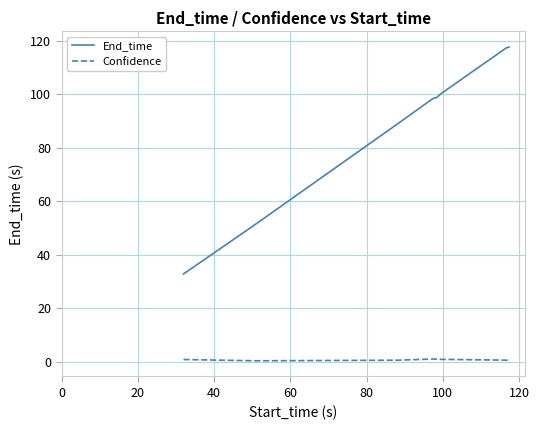

What are all the series names shown in the legend?

End_time, Confidence